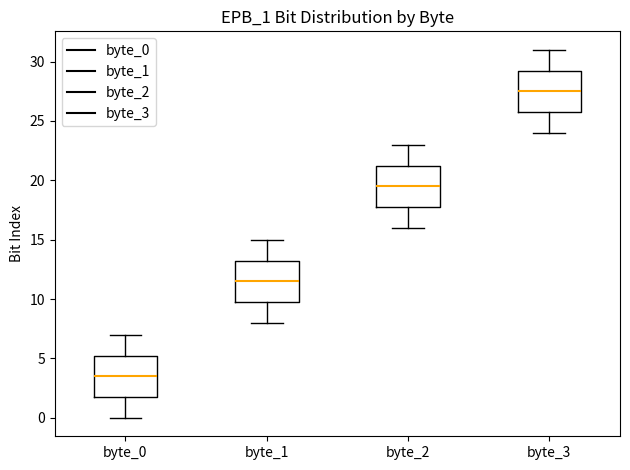

Where does the lower whisker of the box for byte_0 end on the y-axis? The values are not printed on the chart, so give them approximately, as read against the axis.

0.0